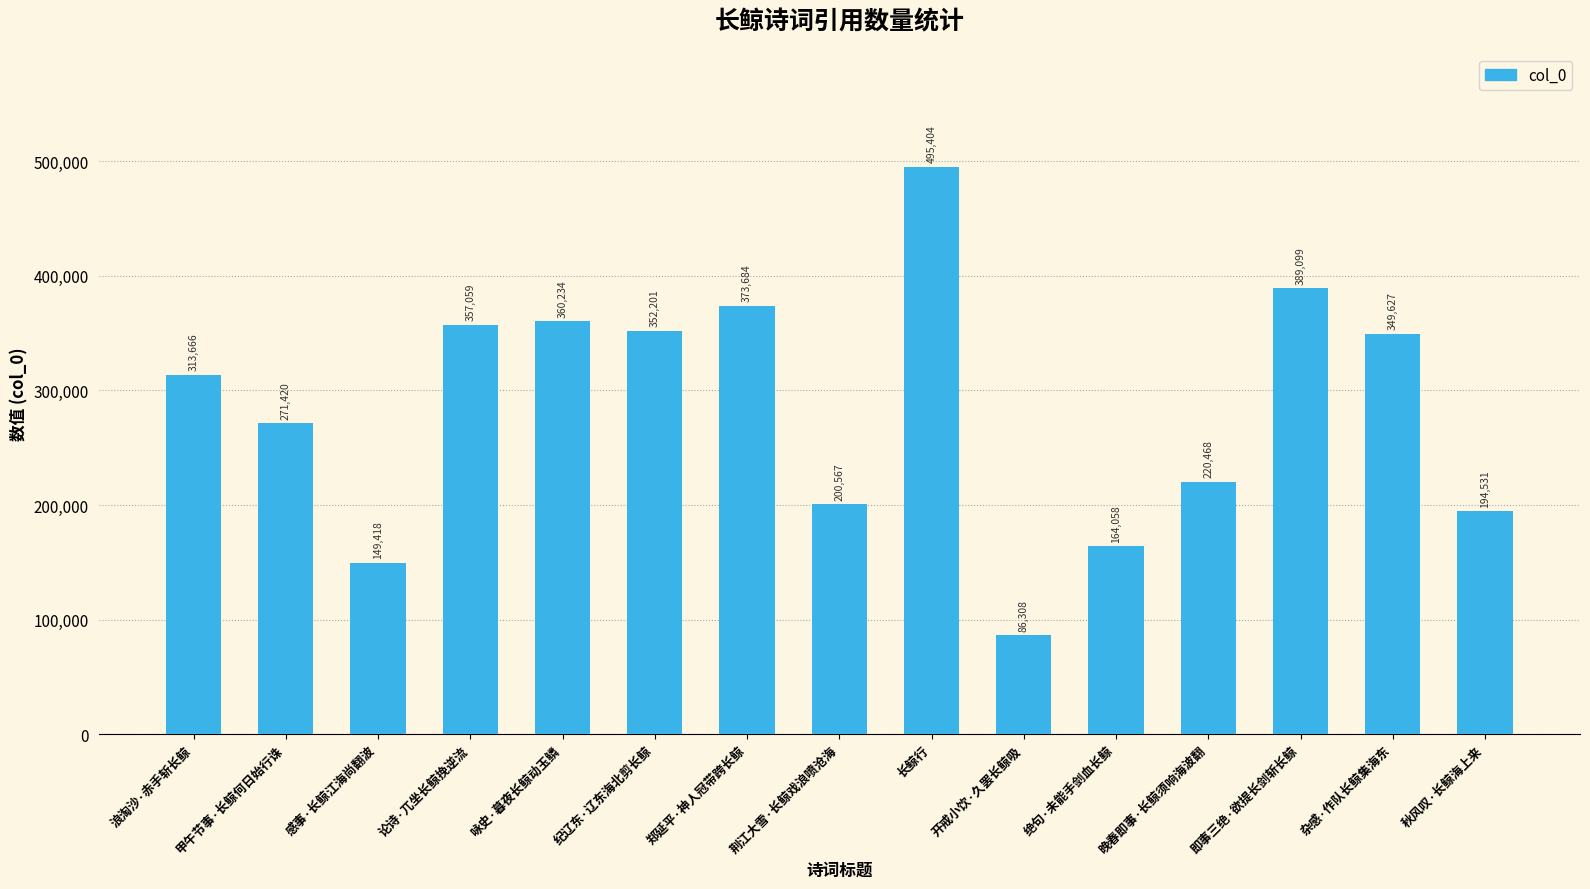

The value at 论诗·兀坐长鲸挽逆流 is 110014. True or false?

False